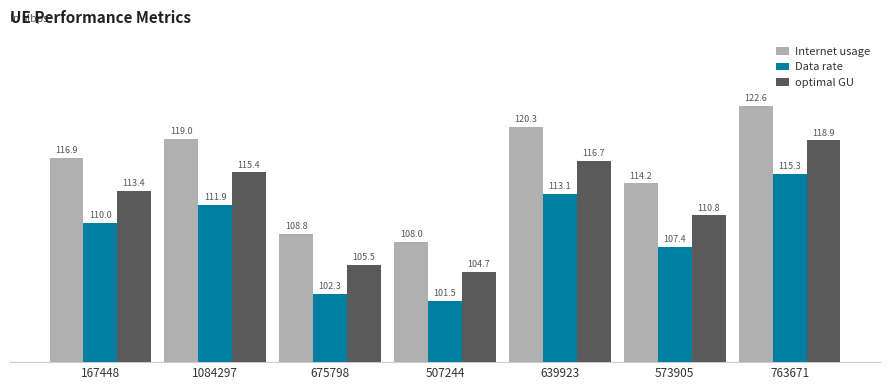

How many groups of bars are there?

7